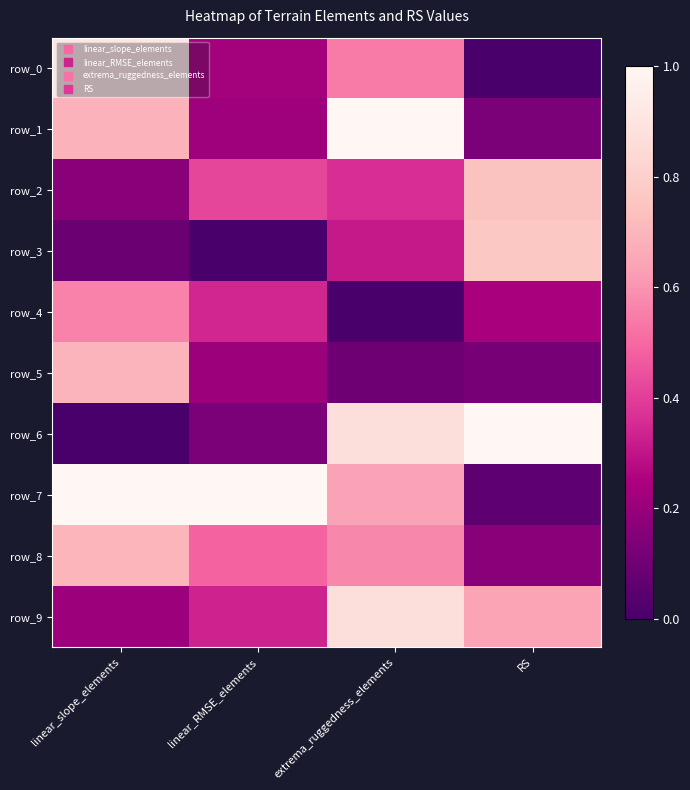

What value does the row_5 series have at linear_slope_elements?

0.7